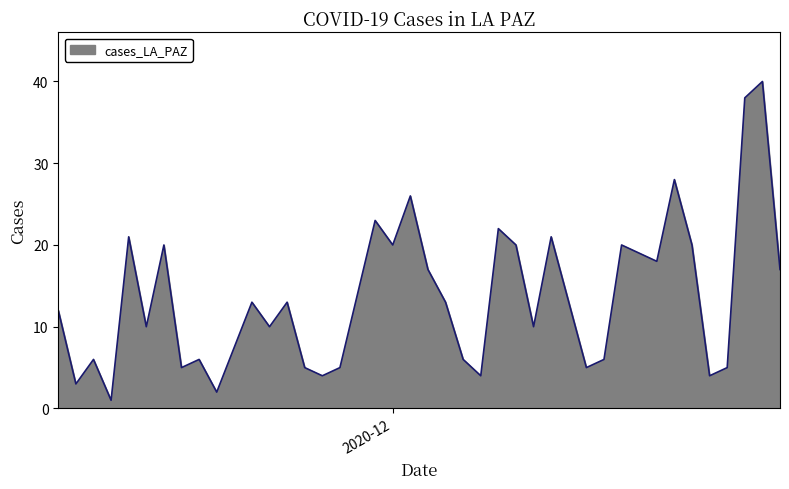

What is the maximum value shown in the chart?

40